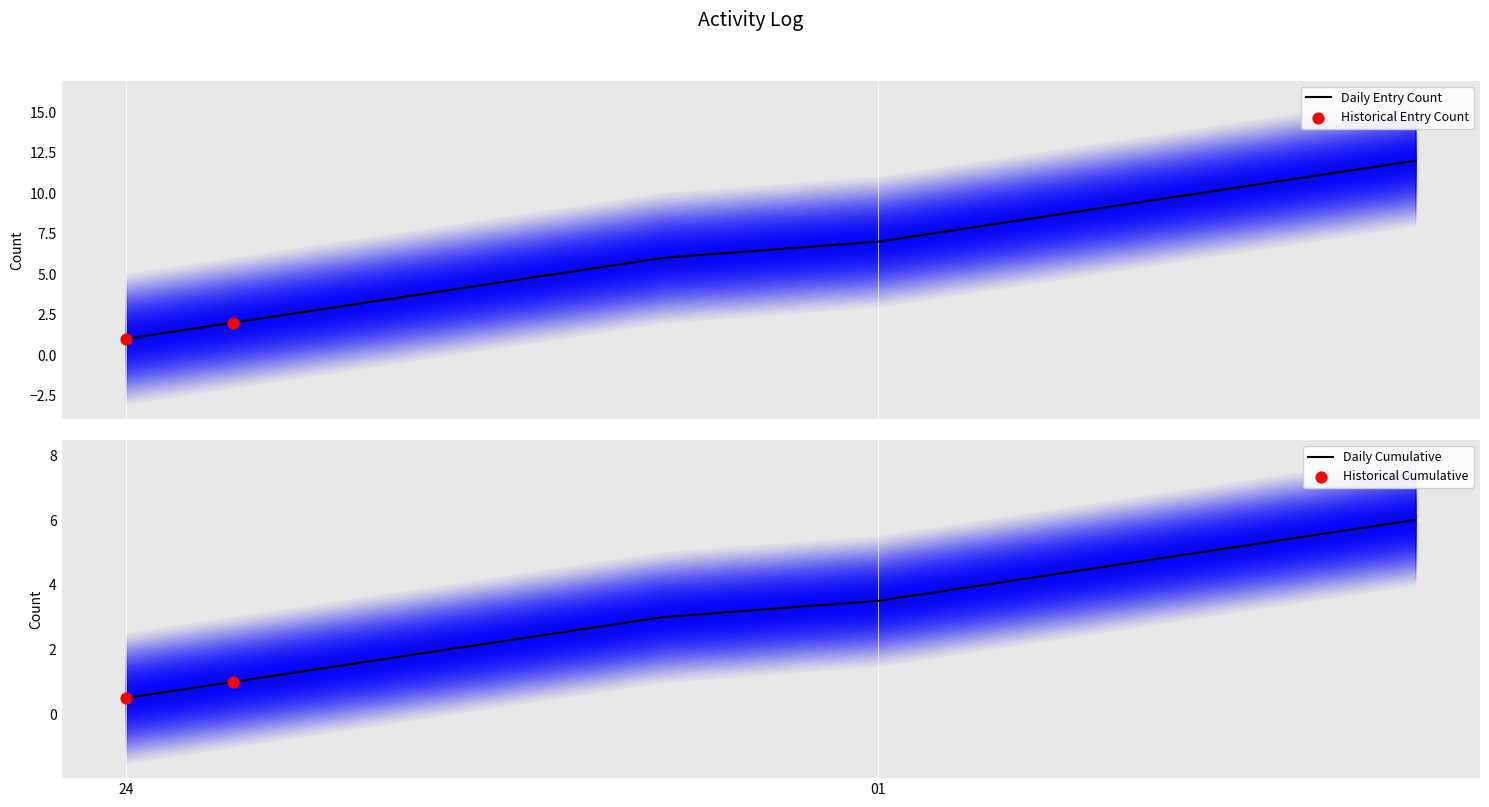

What is the highest value of the Daily Entry Count series?

12